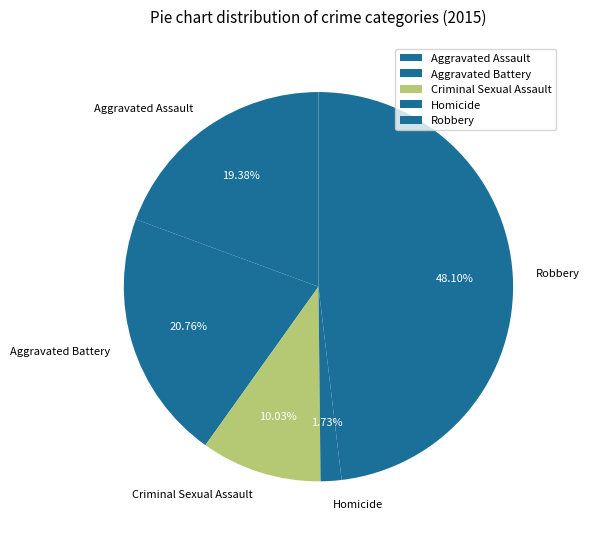

Which category has the smallest portion of the pie?

Homicide